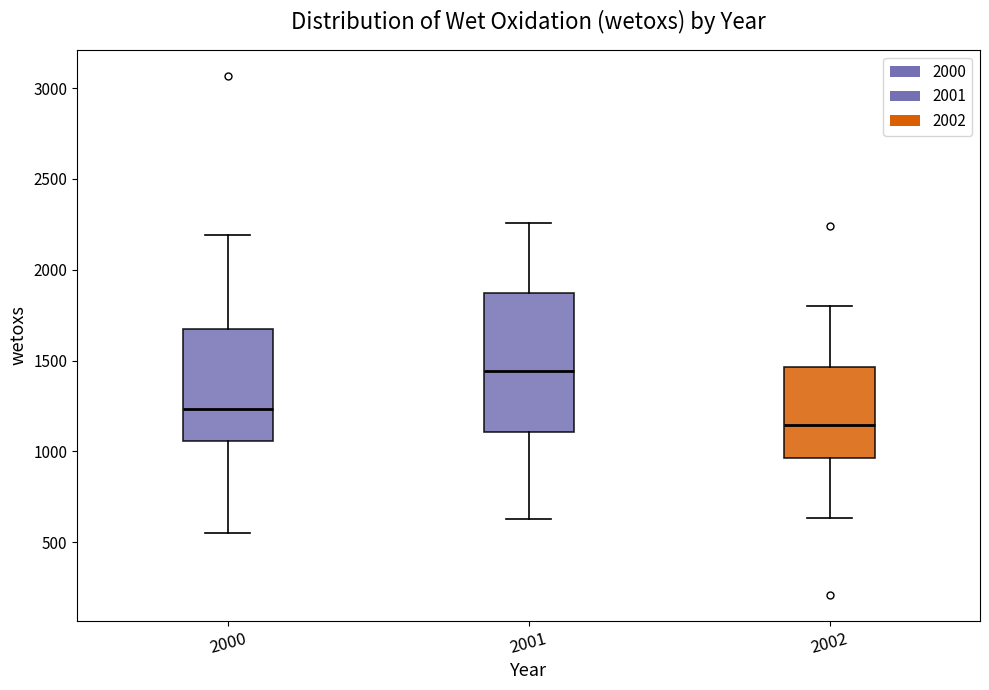

Where does the median line of the box at x = 2000 sit on the y-axis? The values are not printed on the chart, so give them approximately, as read against the axis.

1250